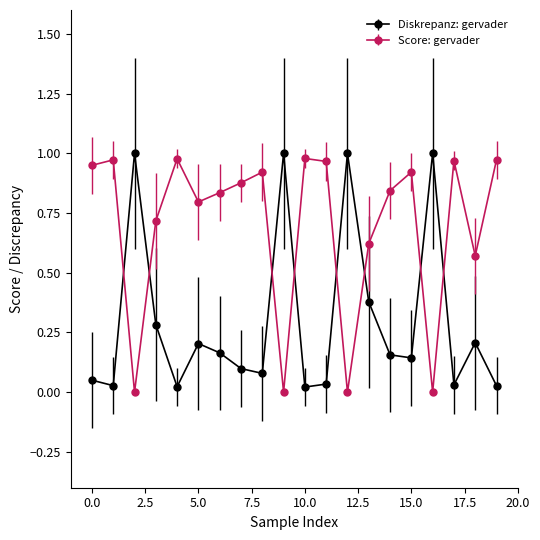

What is the sum of all Diskrepanz: gervader values?

5.9